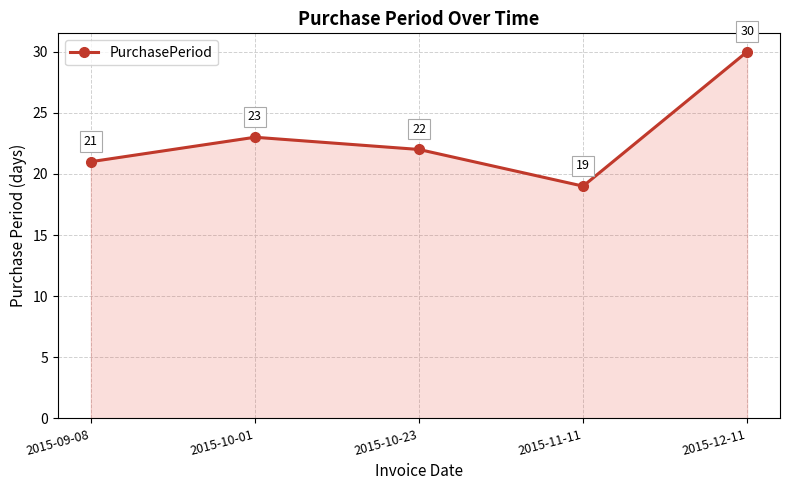

At which label is the value closest to 24?

2015-10-01